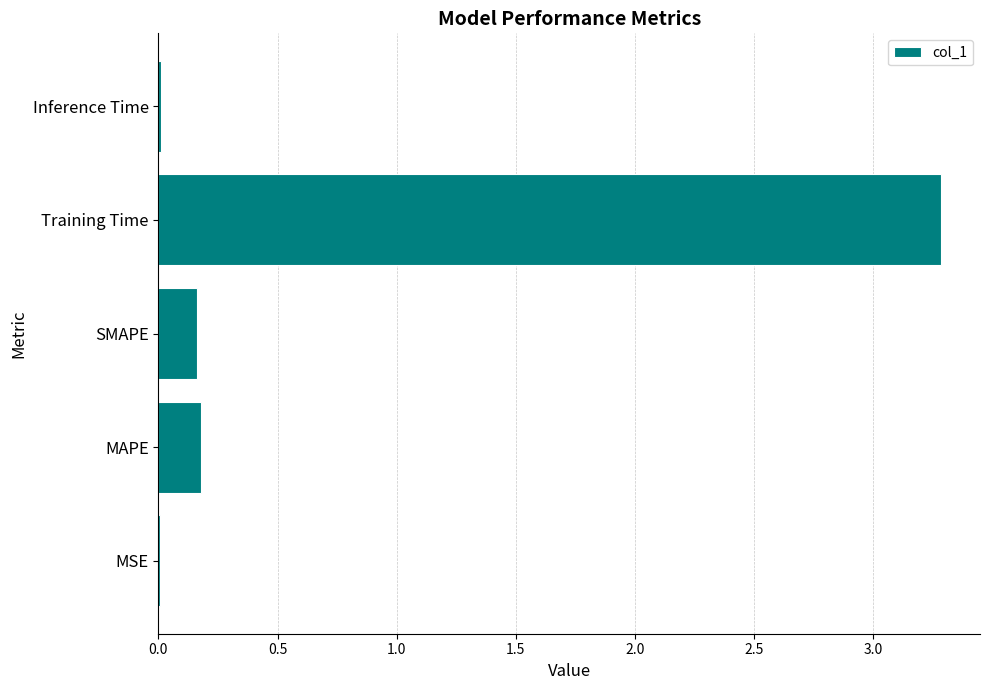

What is the maximum value shown in the chart?

3.3